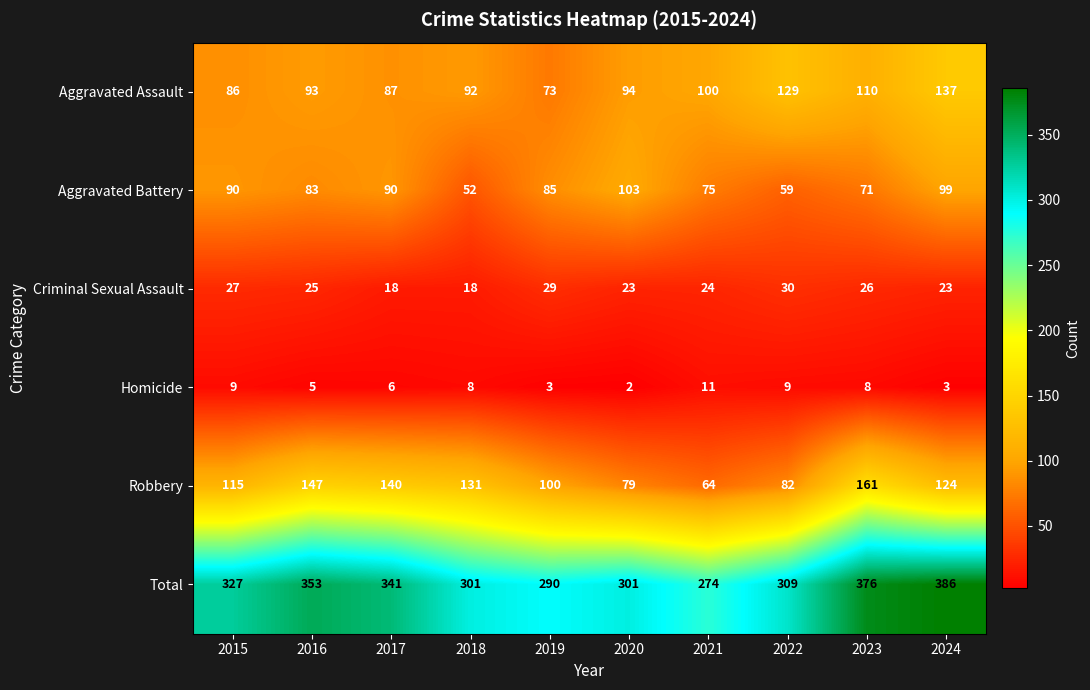

Which series has the largest total across all categories?

Total